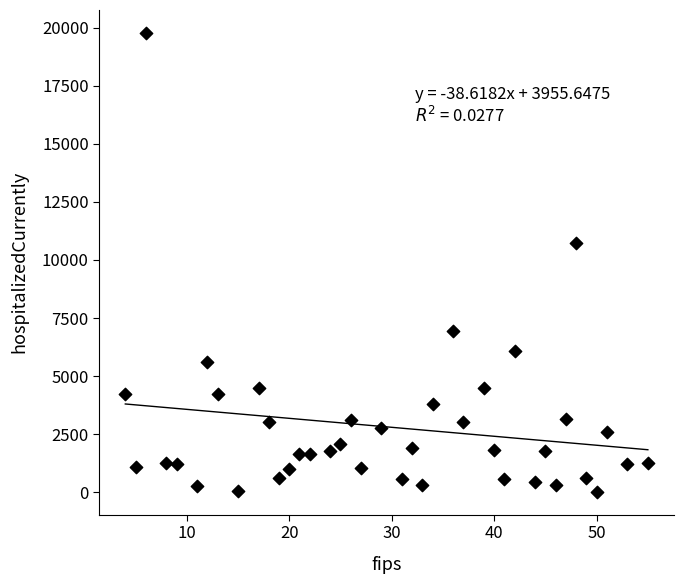

What Y value in the scatter plot is closest to 9897?

10724